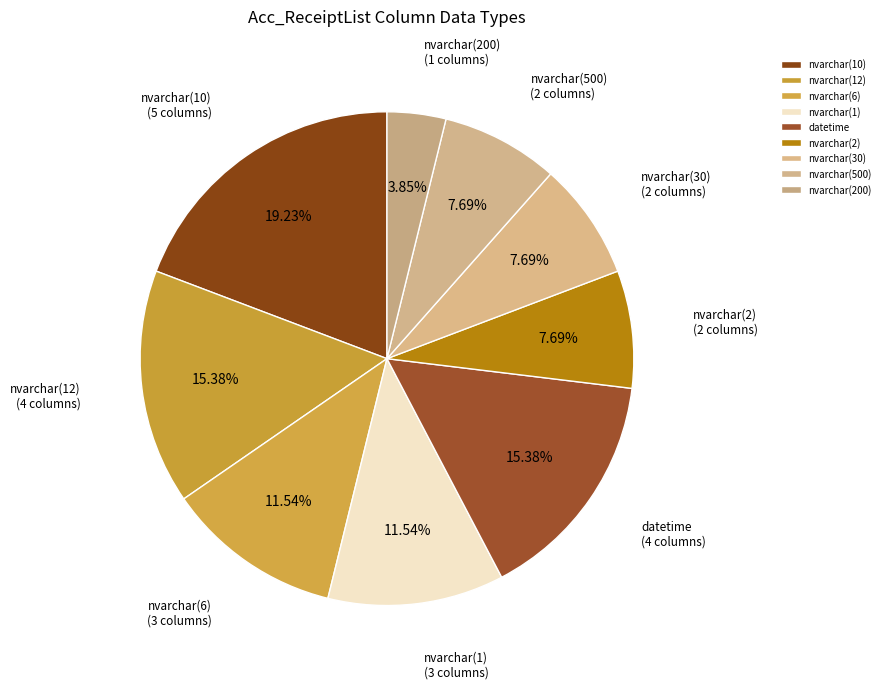

To the nearest percent, what is the average slice percentage?

11%